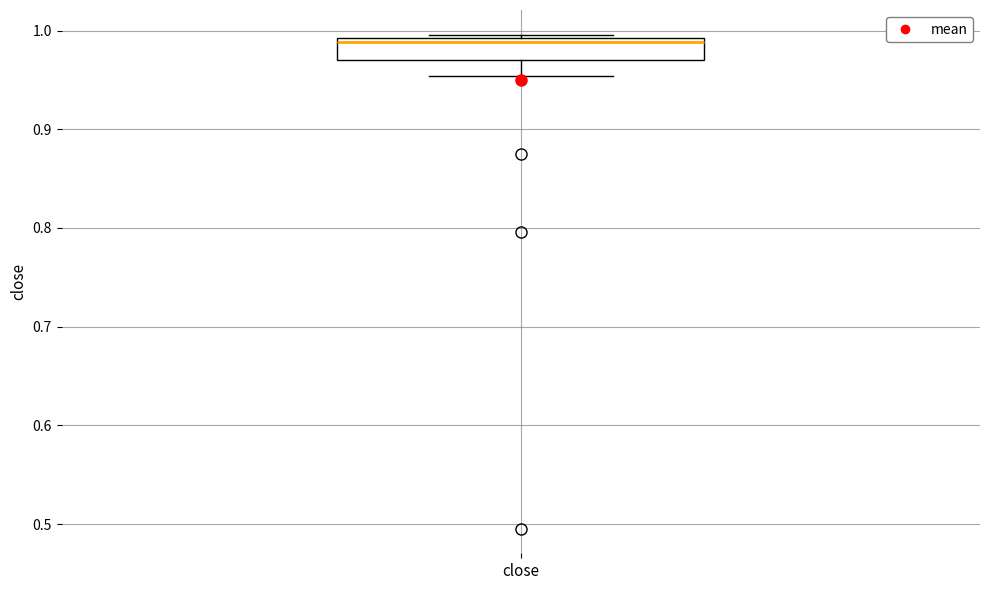

Transcribe this box plot: give where the median line is, the range the box spans, and where the two whiskers end, as read against the y-axis. The values are not printed on the chart, so give them approximately, as read against the axis.

median 0.99 (just below the box's upper edge), box 0.97 to 0.99, whiskers 0.95 to 1.00